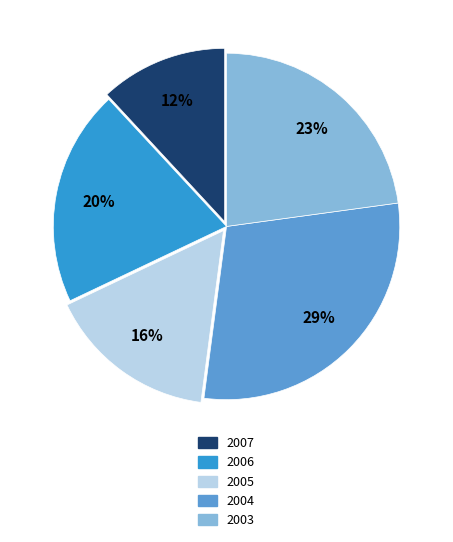

Does 2005 account for over 50% of the chart?

No